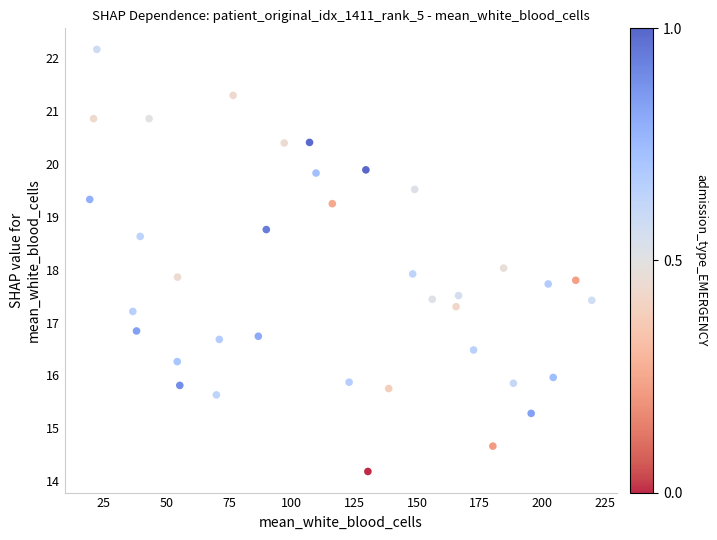

What is the range of Y values (max minus min)?

8.0